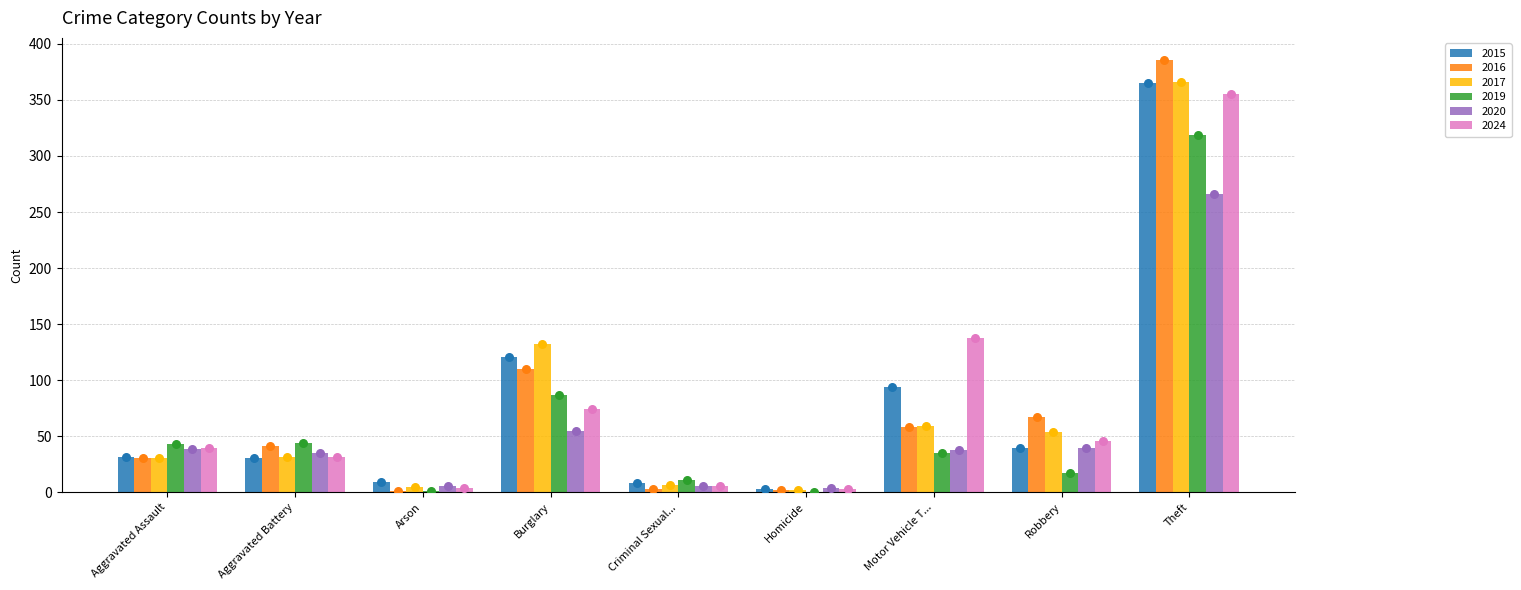

Which series has the largest total across all categories?

2015